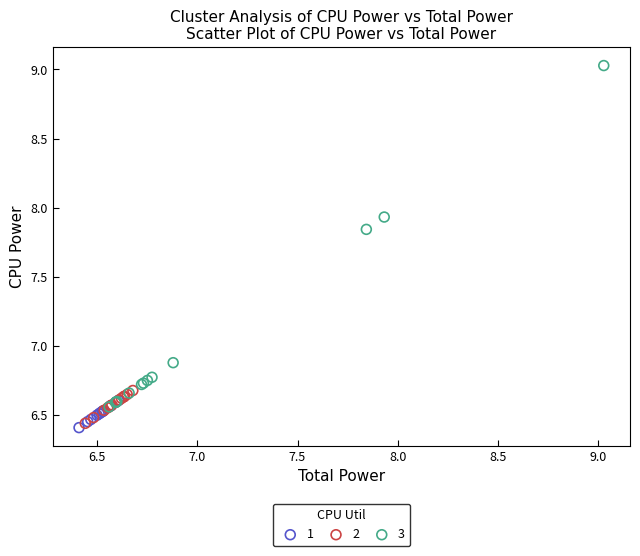

Which series has the largest Y range (max minus min)?

3